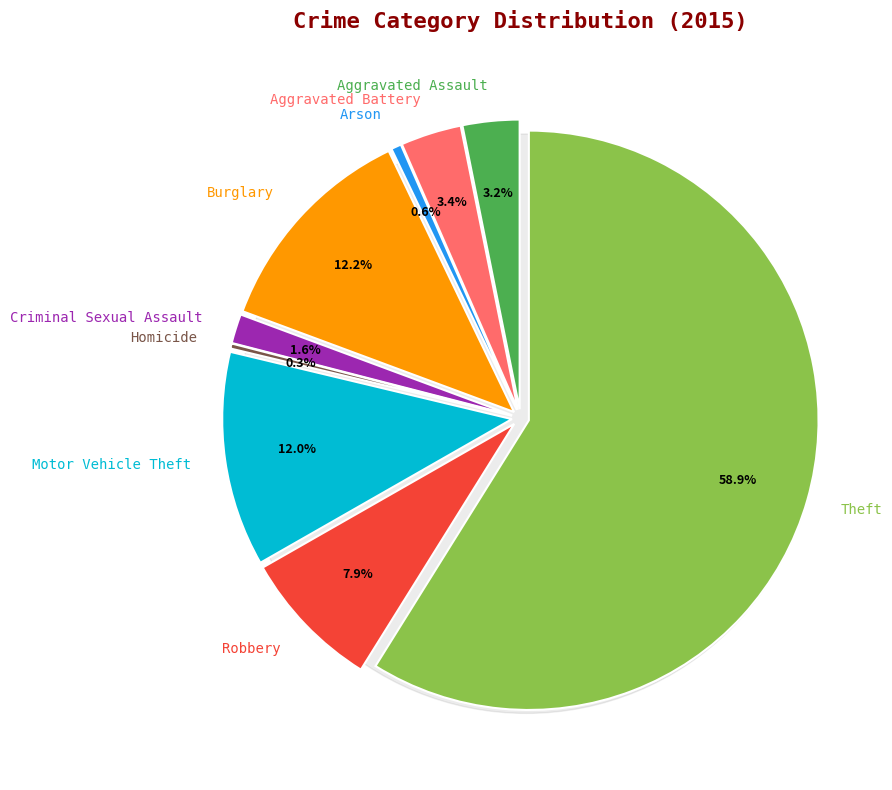

How many segments does this pie chart have?

9